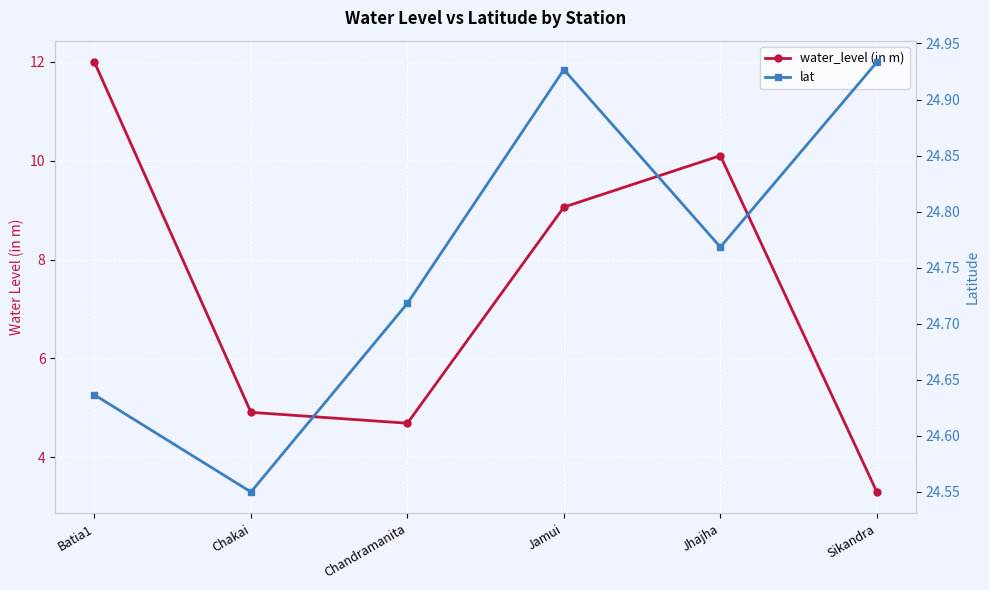

Which series has the largest total across all categories?

lat